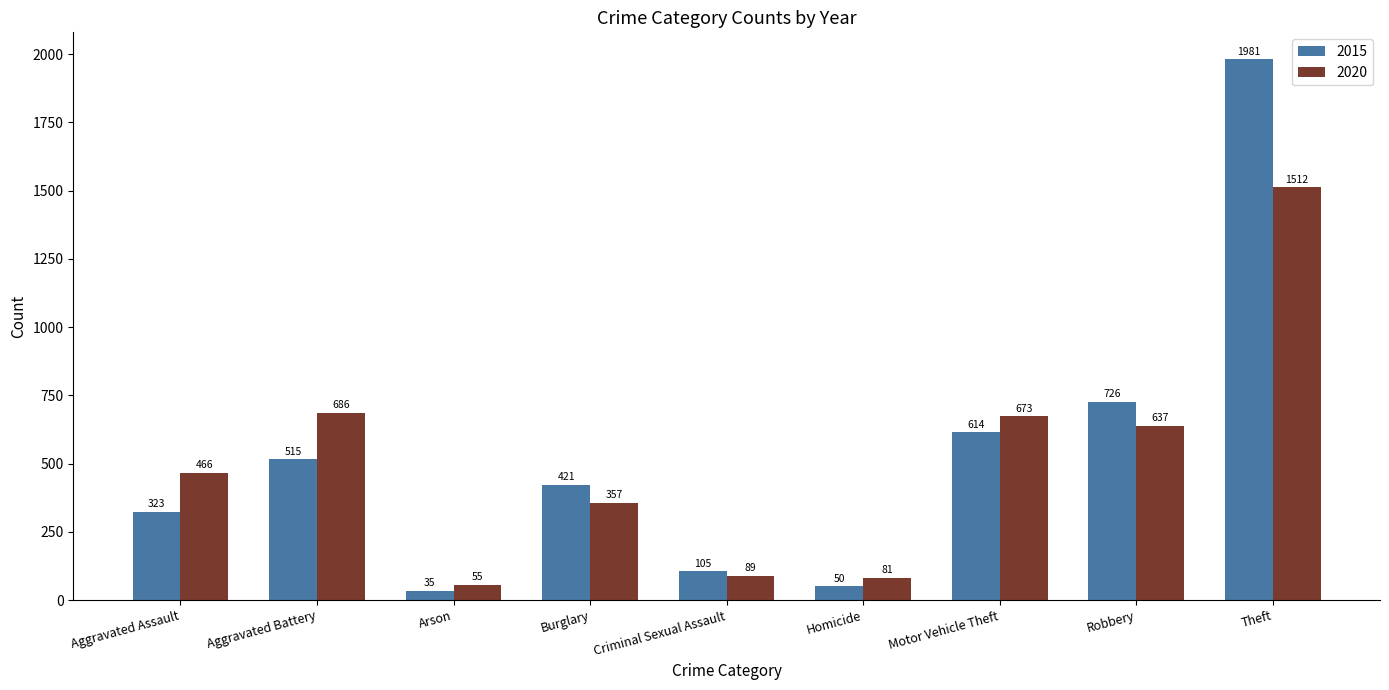

Reading right to left, extract all data points from this chart.

2015: 1981	726	614	50	105	421	35	515	323
2020: 1512	637	673	81	89	357	55	686	466